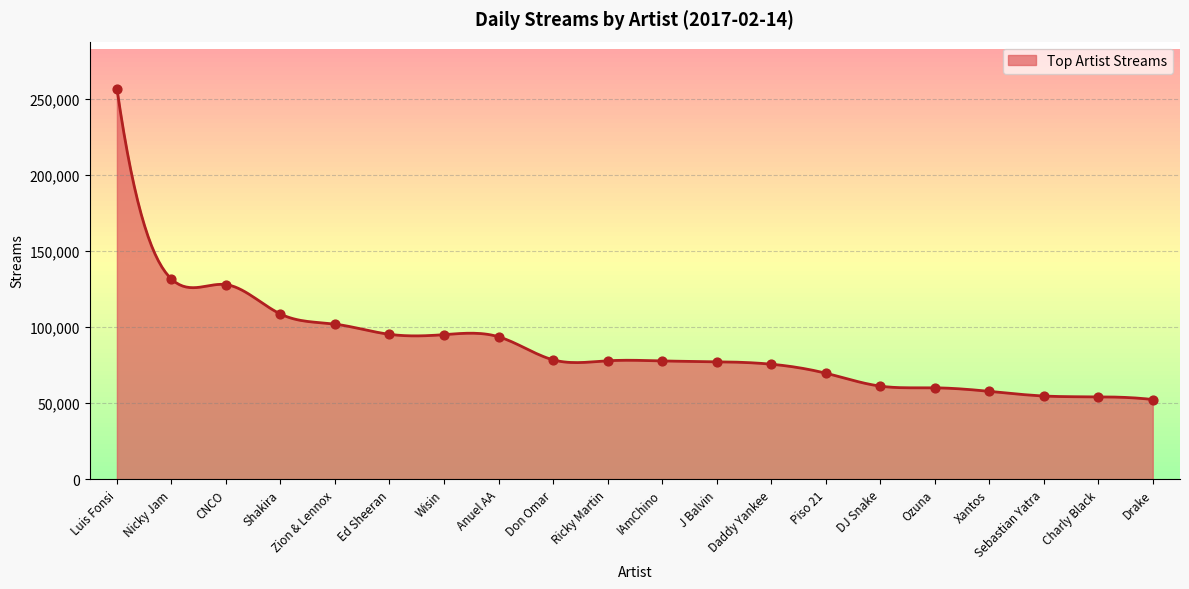

What is the change in value from Sebastian Yatra to Drake?

-2354